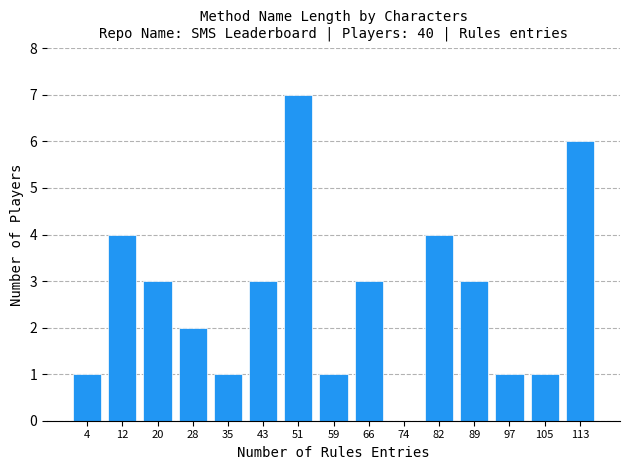

What is the height of the bar covering 63 to 71 on the x-axis? Neither the bar edges nor the heights are printed on the chart, so give them approximately, as read against the axes.

3